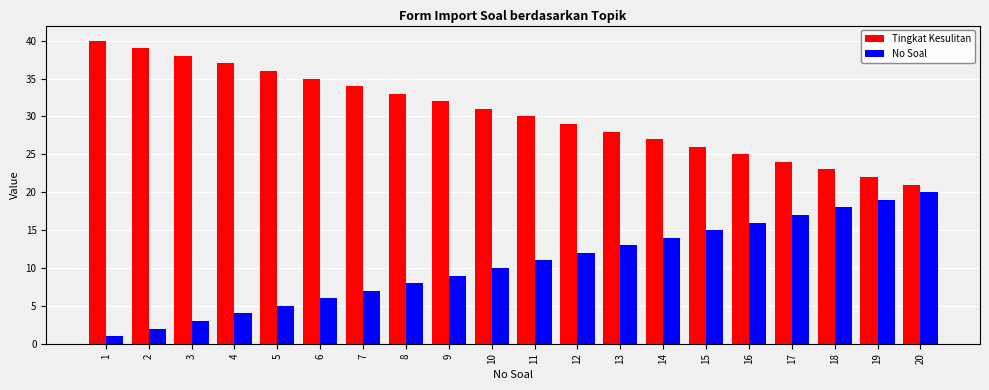

Where does the Tingkat Kesulitan series first go above 31?

1